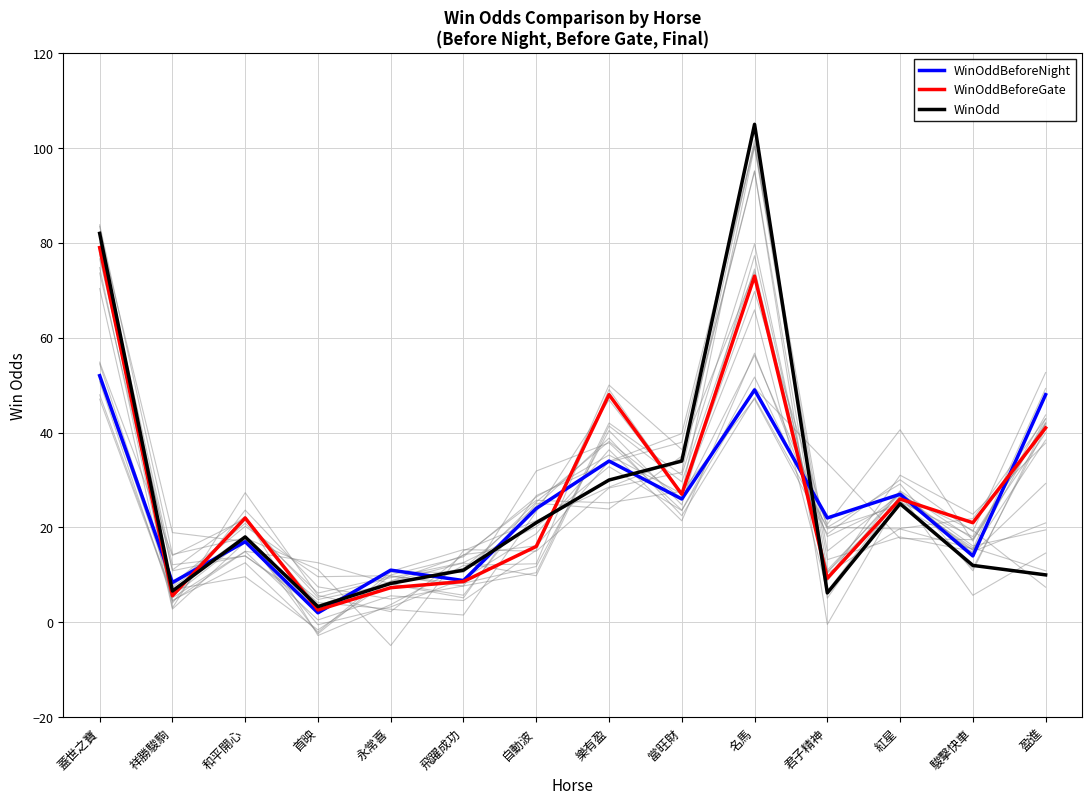

What is the label of the 12th point from the right?

和平開心